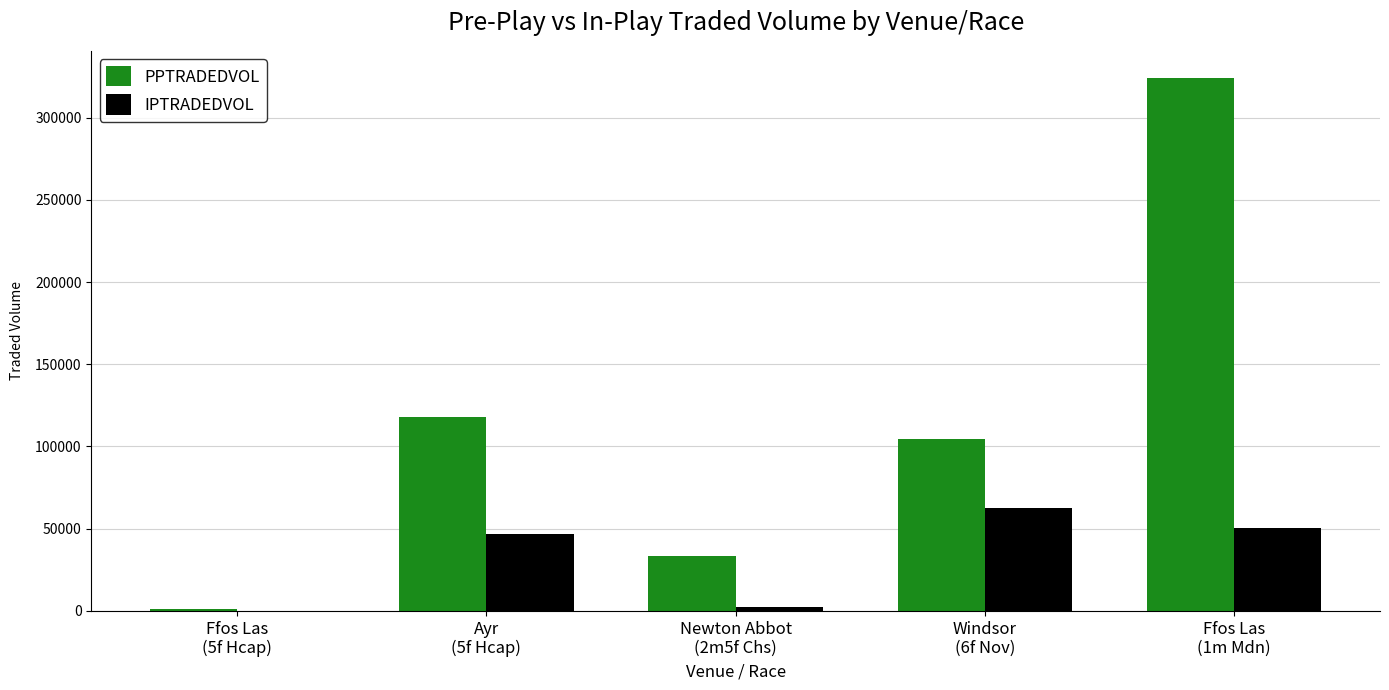

Which series has the largest total across all categories?

PPTRADEDVOL